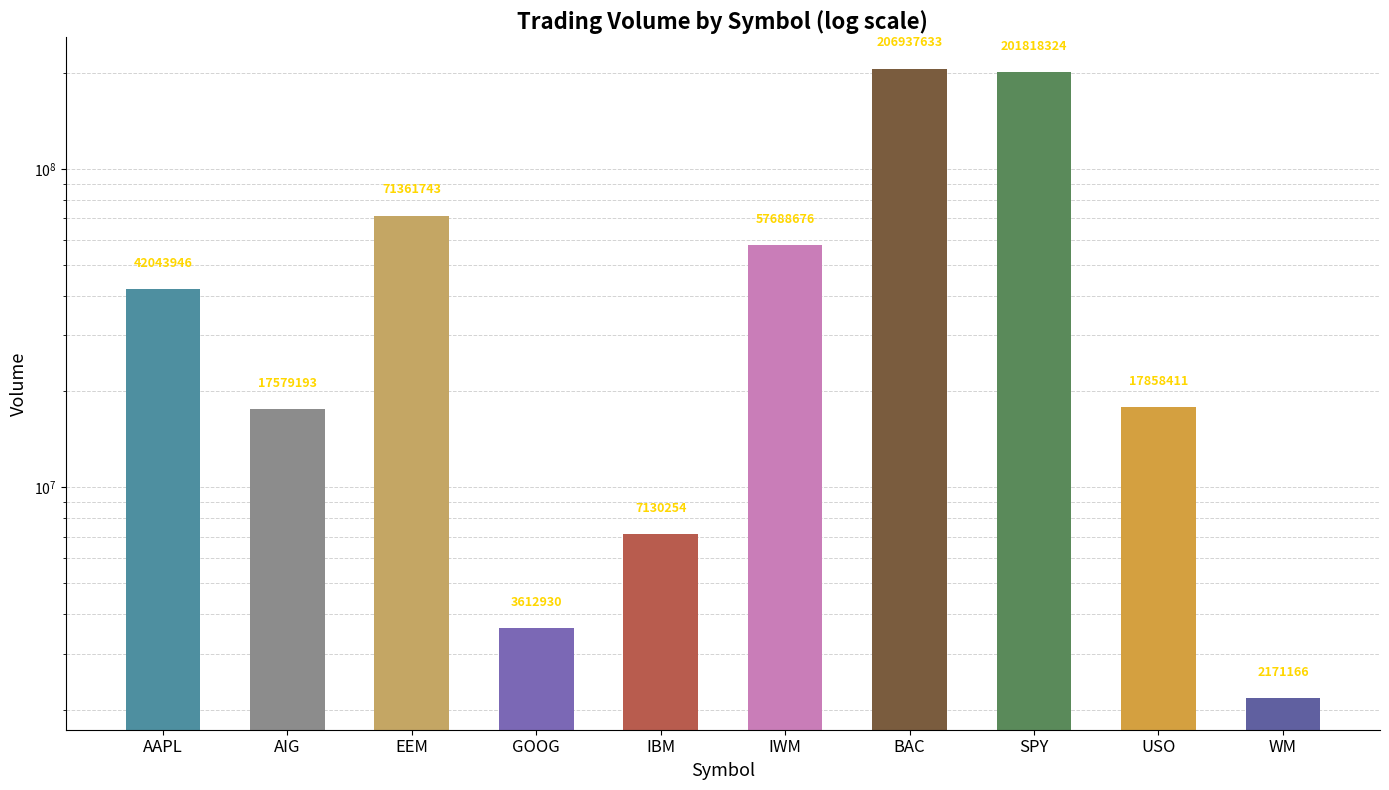

How many data points does each series have?

10